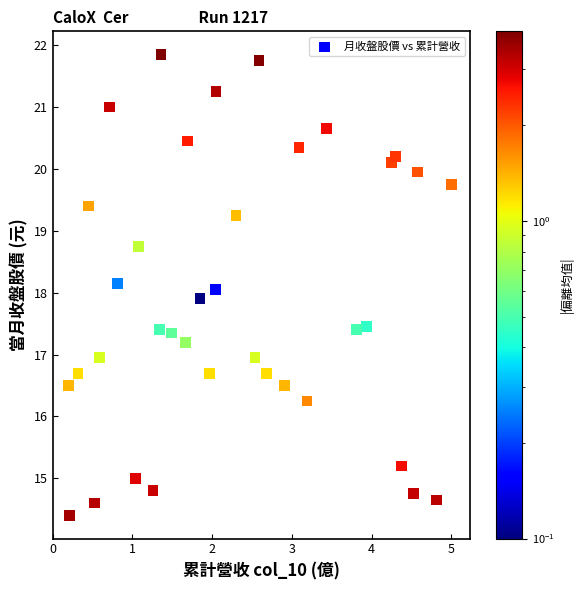

What is the range of X values (max minus min)?

4.8